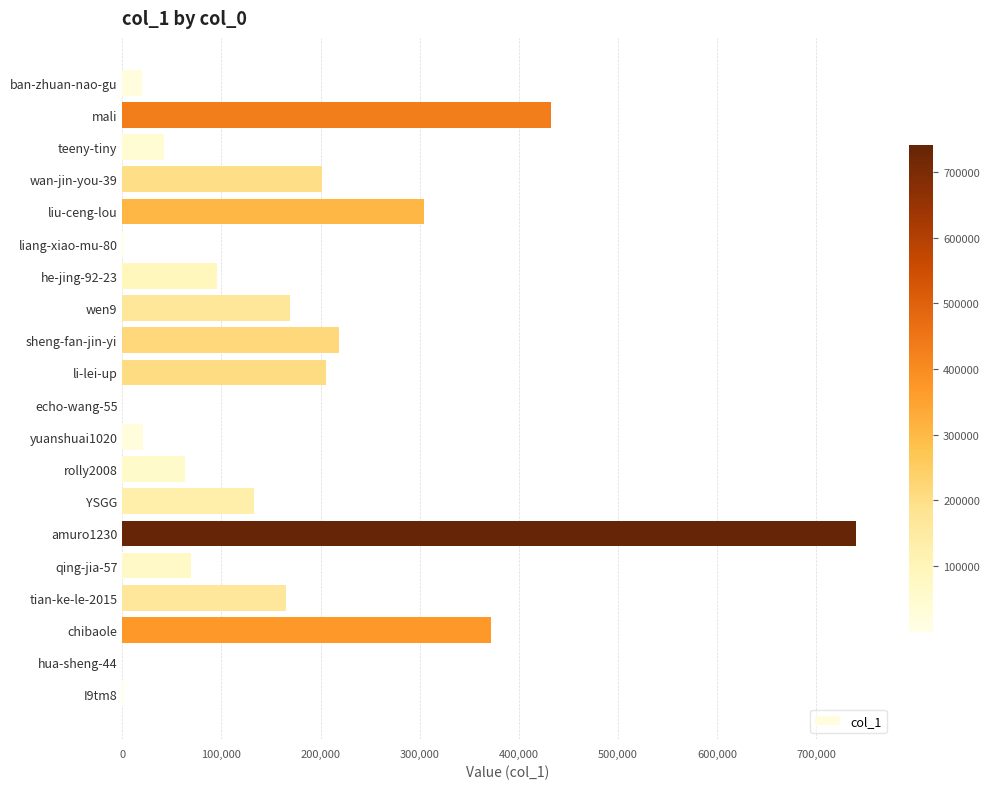

Where is the data nearest to the value 370306?

chibaole